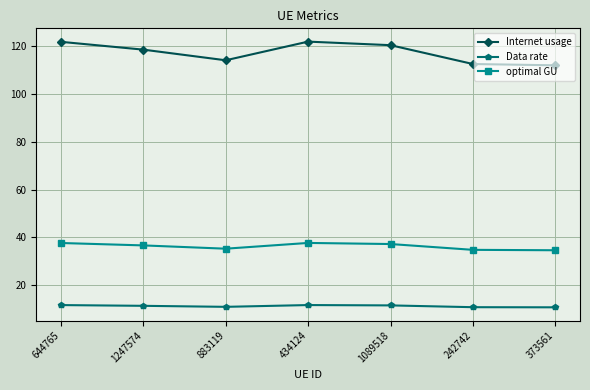

What is the value of the optimal GU point at the 7th from the left?

34.6